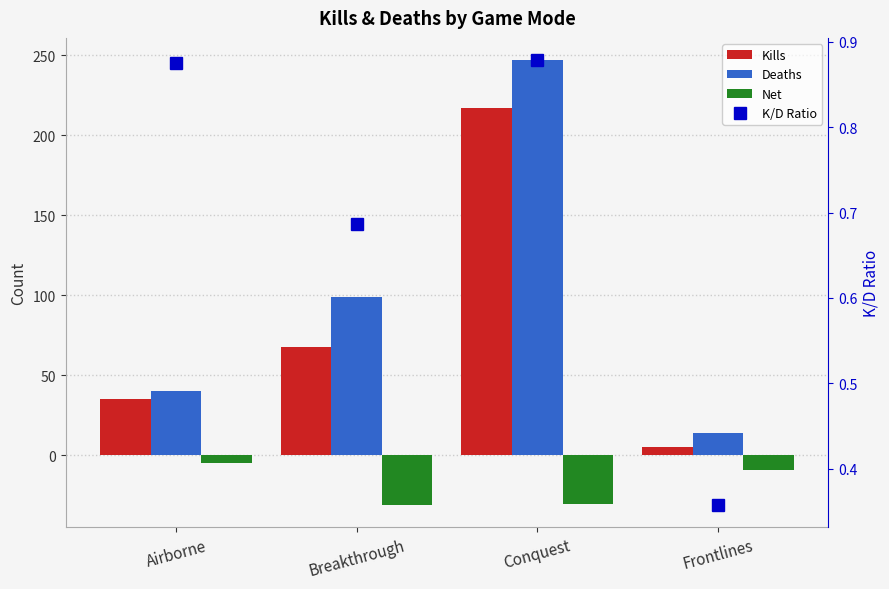

Is the value of K/D Ratio at Breakthrough greater than the value of Deaths at Breakthrough?

No